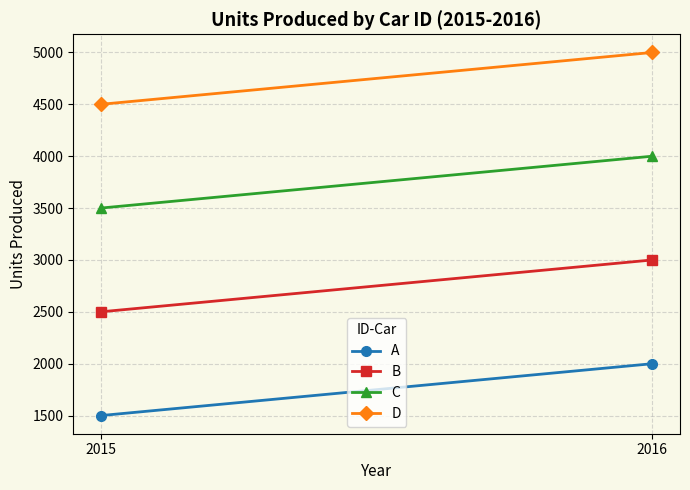

Rank the series by their maximum value, from lowest to highest.

A, B, C, D